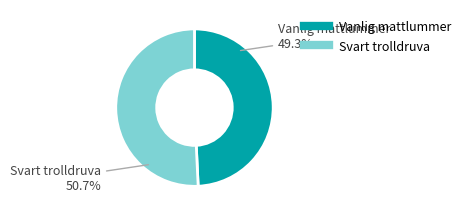

How much of the chart is everything except Vanlig mattlummer?

50.7%